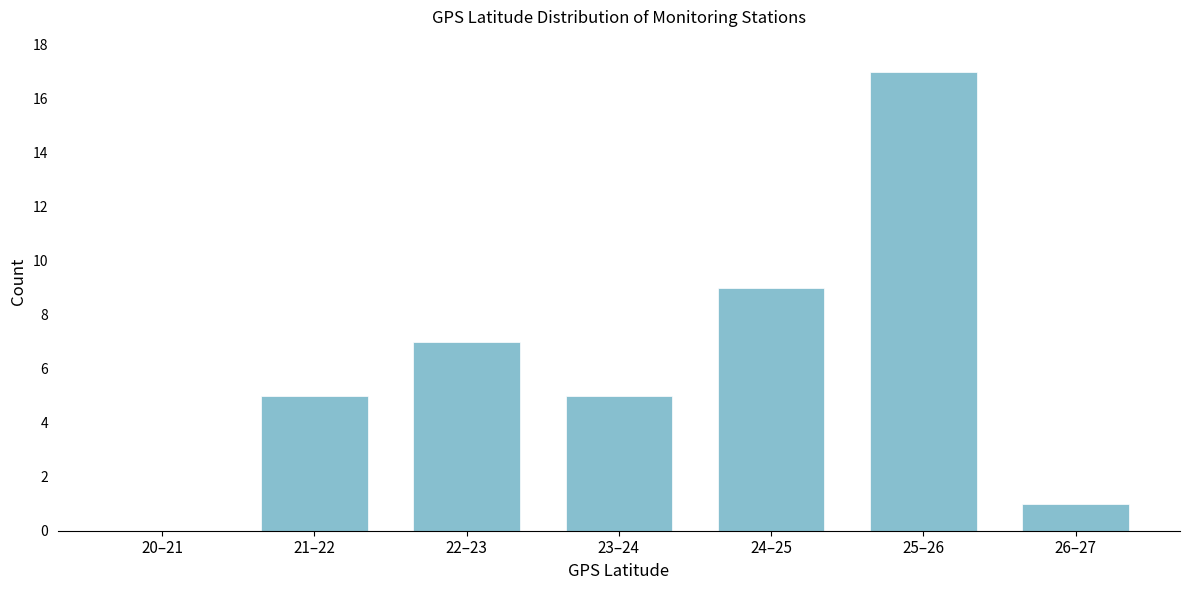

Reading left to right, extract all data points from this chart.

20–21=0	21–22=5	22–23=7	23–24=5	24–25=9	25–26=17	26–27=1